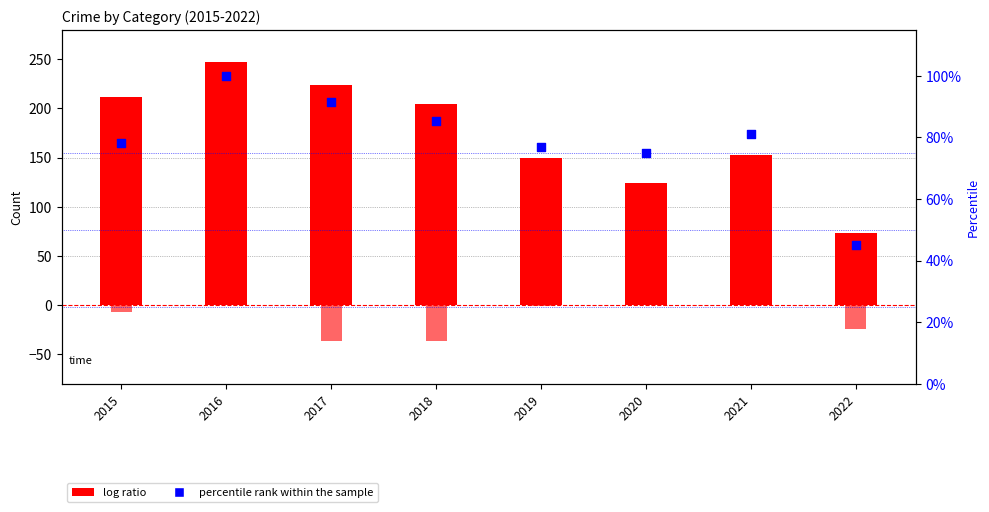

Which series has the largest total across all categories?

Robbery